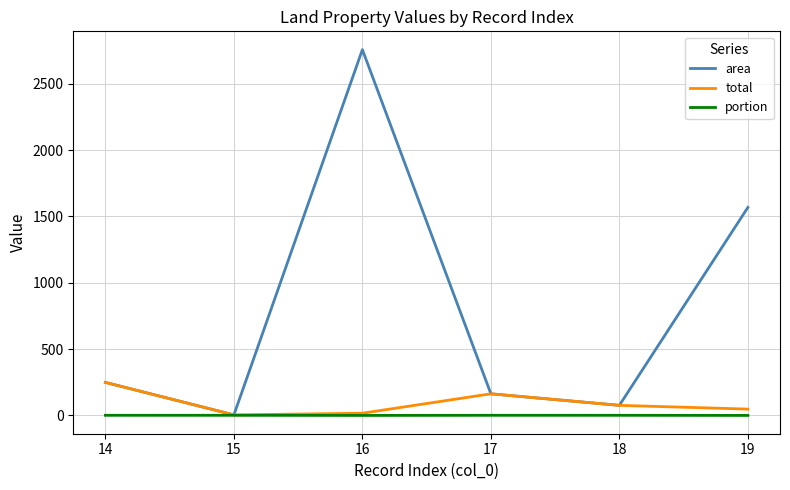

Rank the categories by area value from lowest to highest.

15, 18, 17, 14, 19, 16